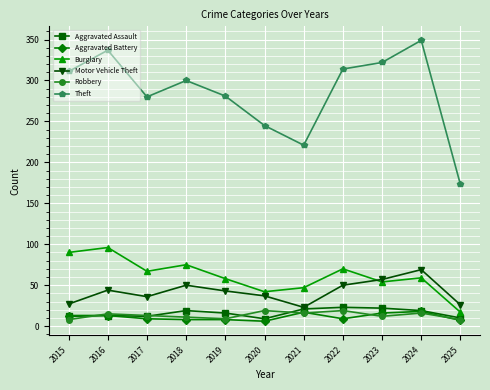

What is the lowest value of the Aggravated Assault series?

9